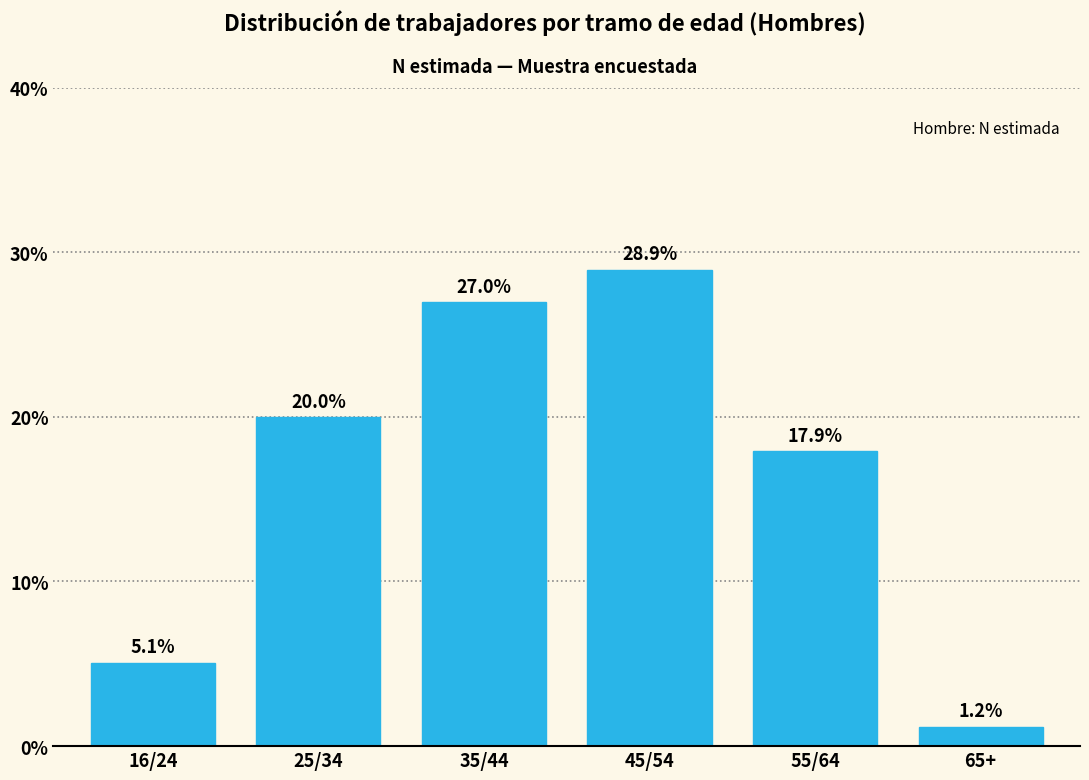

Reading right to left, transcribe all the data shown in this chart.

1.2	17.9	28.9	27.0	20.0	5.1